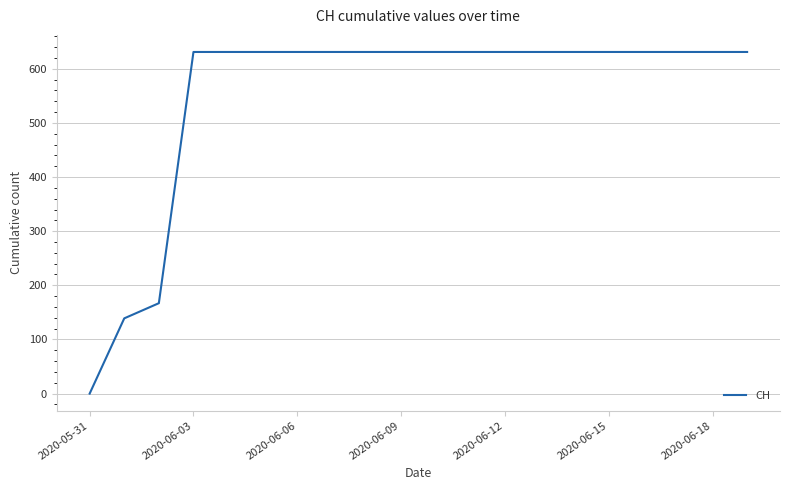

Reading left to right, what are all the values shown in this chart?

0	139	167	631	631	631	631	631	631	631	631	631	631	631	631	631	631	631	631	631